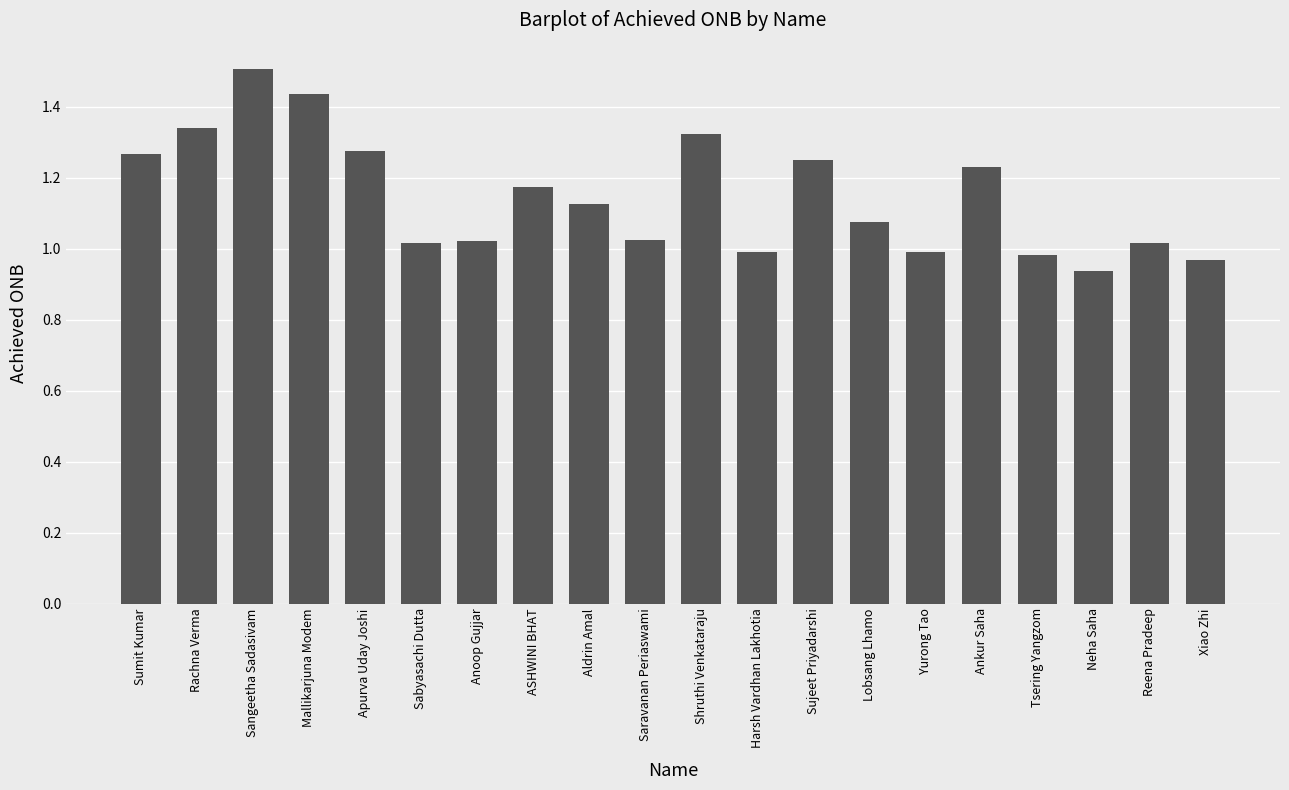

What is the sum of the values at Neha Saha and Sumit Kumar?

2.2